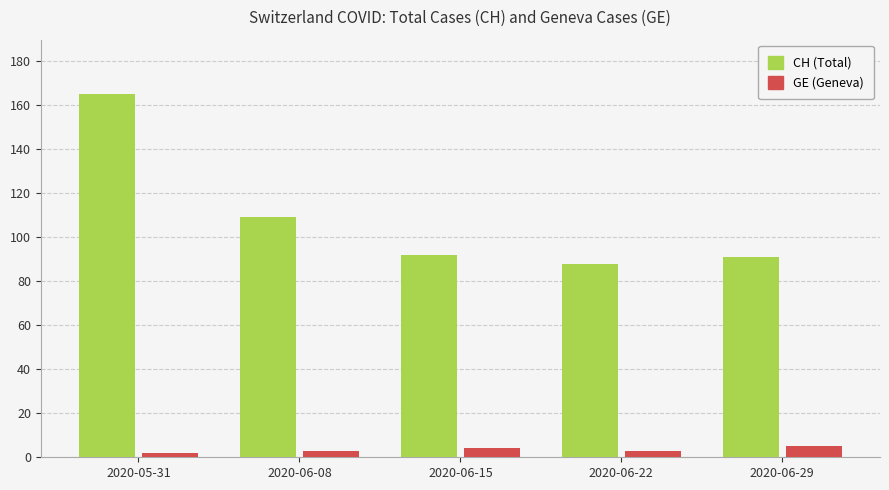

Read the CH (Total) value at 2020-06-22.

88